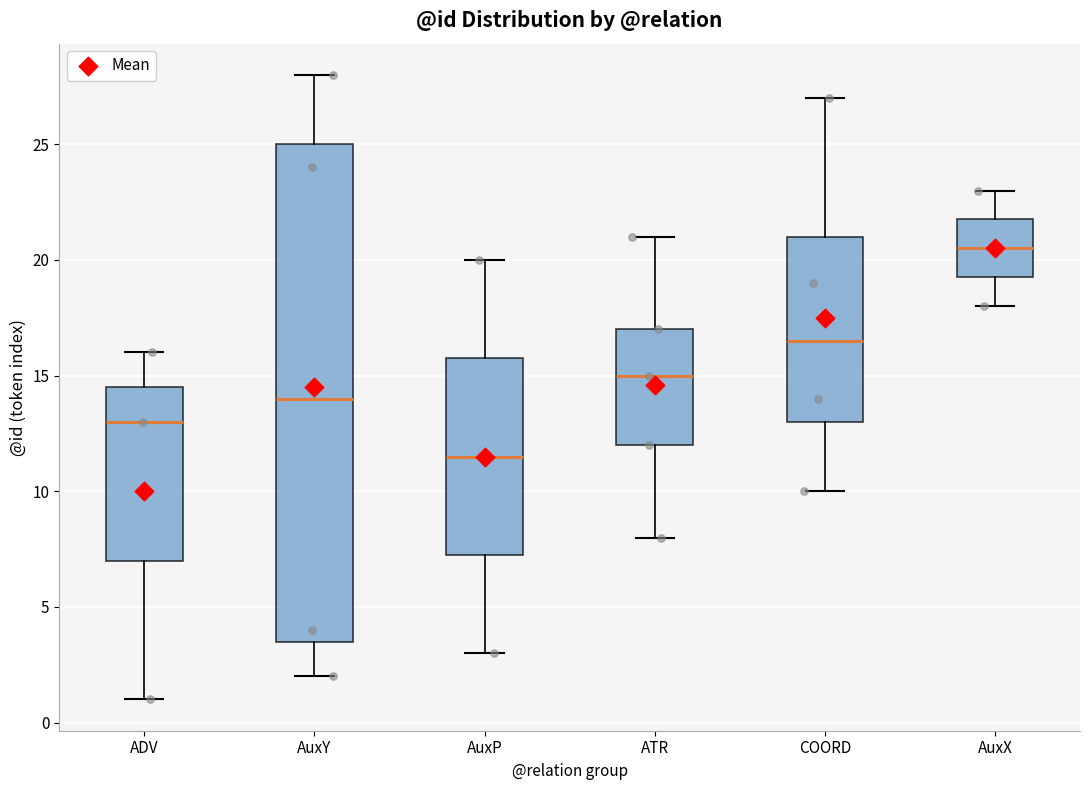

Which box's median line is the lowest?

AuxP